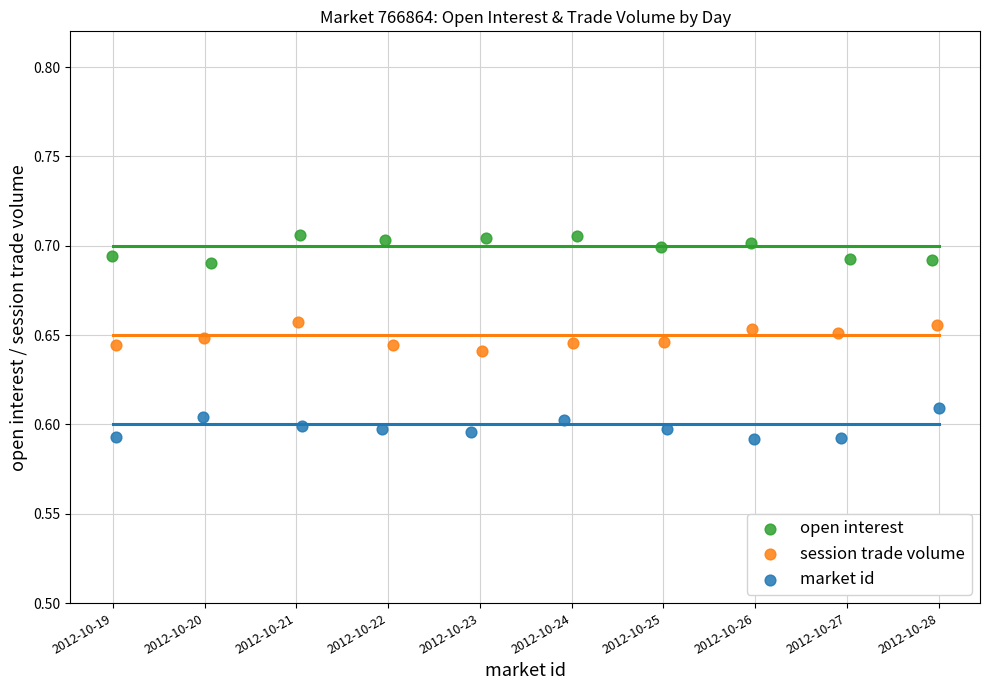

Which series contains the highest Y value?

open interest